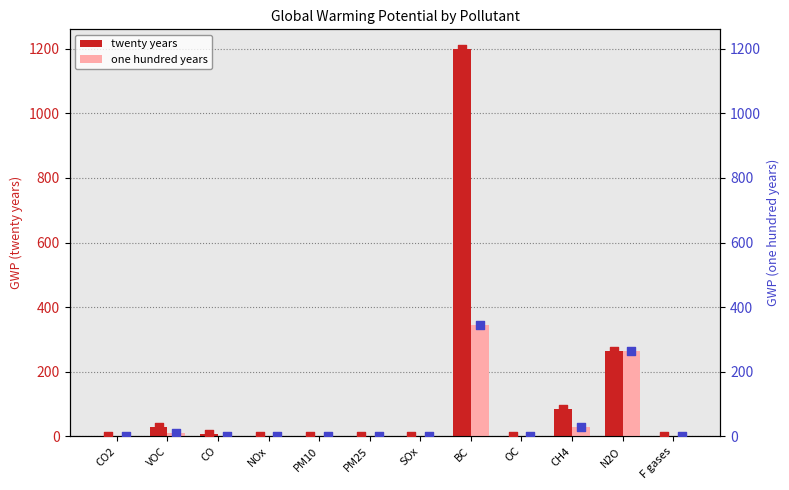

Which series has the largest Y range (max minus min)?

twenty years